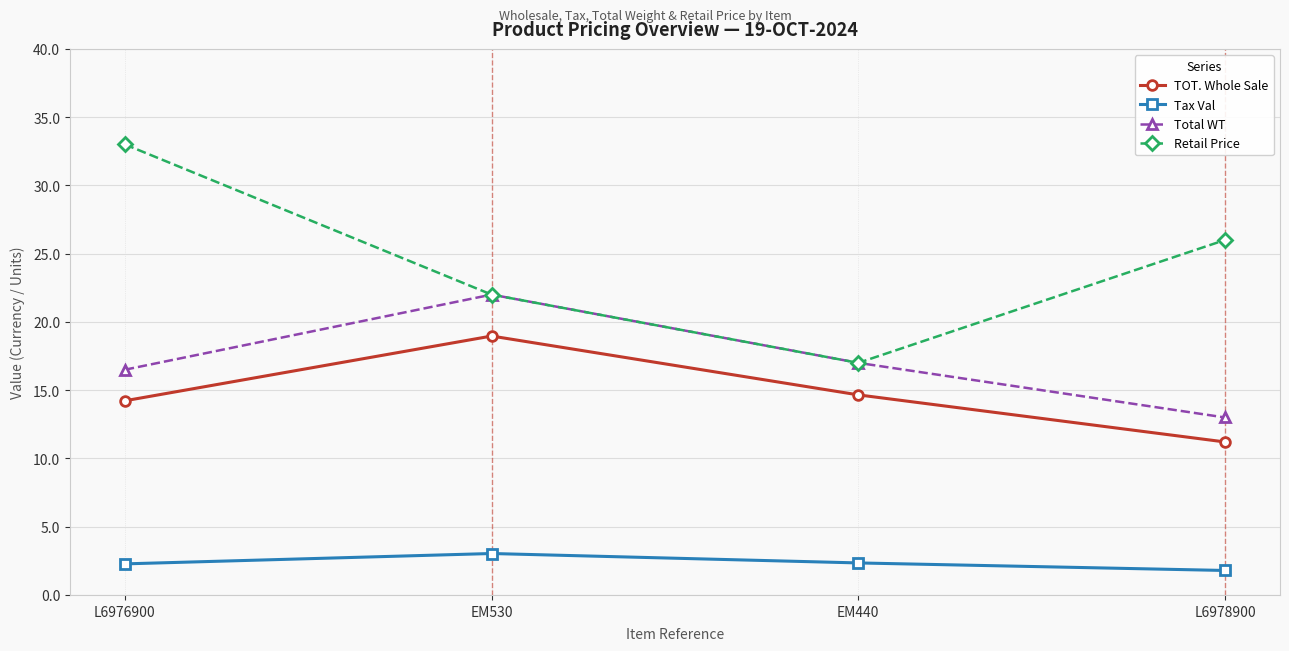

In Total WT, how many points are higher than both neighbors (excluding endpoints)?

1